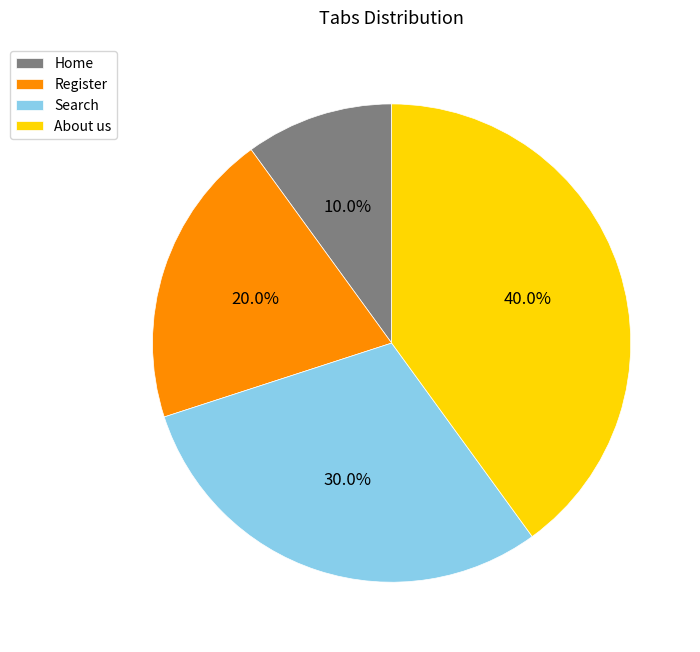

To the nearest percent, what is the combined percentage of Search and Register?

50%